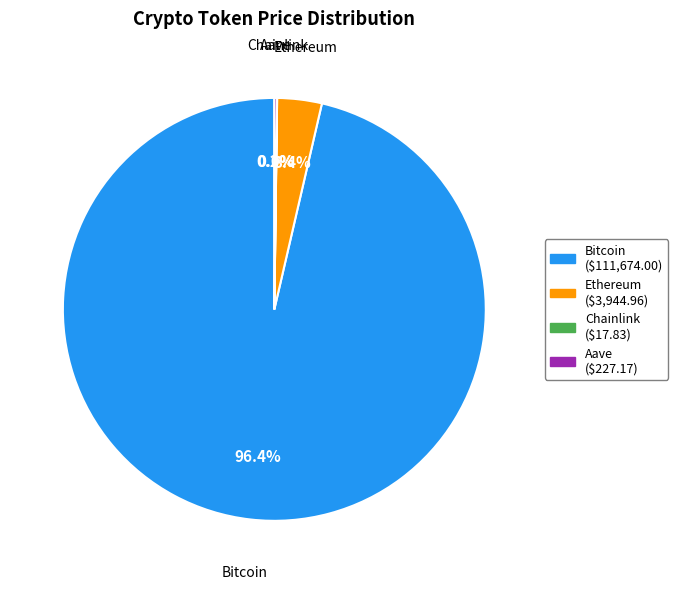

Combined, do Bitcoin and Ethereum account for over 50%?

Yes